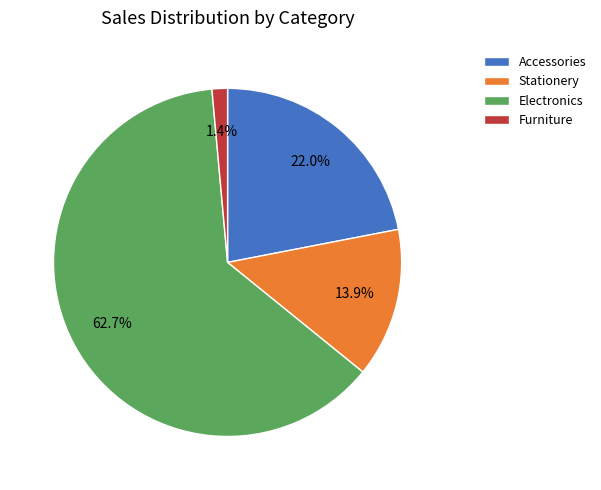

What is the largest slice in the pie chart?

Electronics